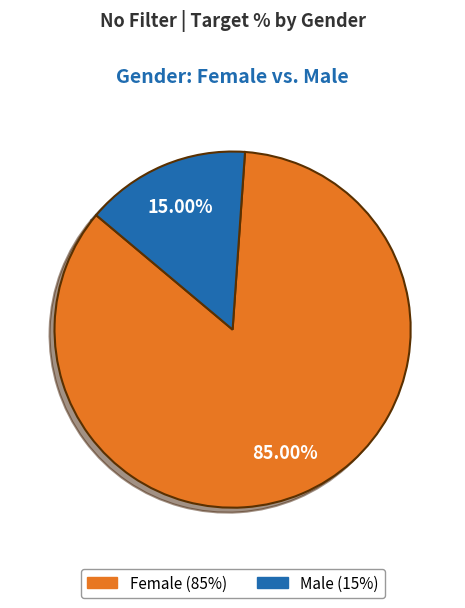

How many segments does this pie chart have?

2